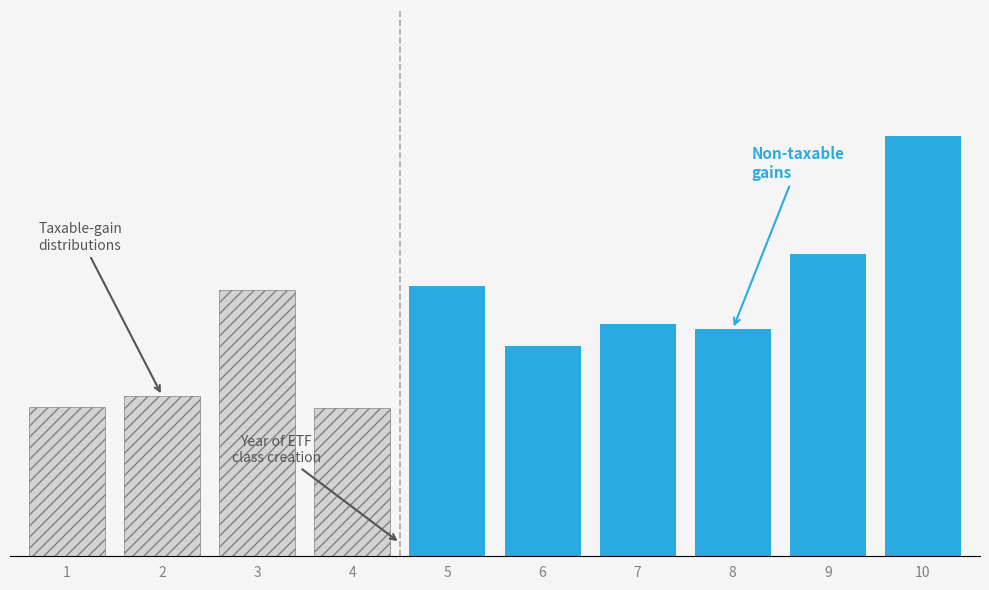

Is it true that the value at 10 is 78545.1?

False